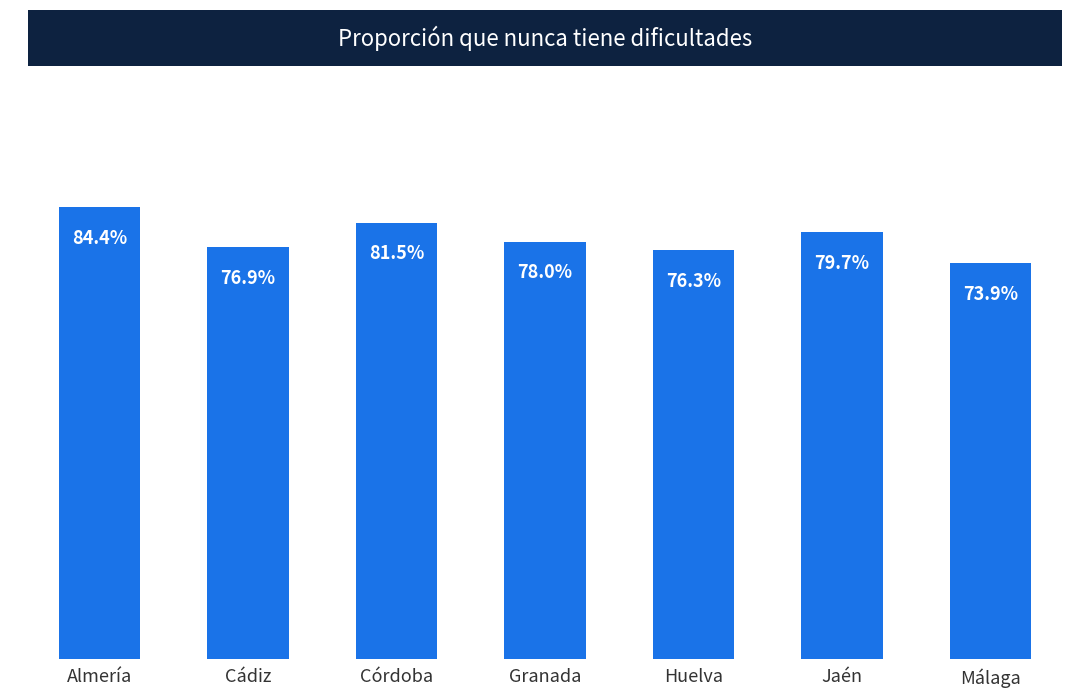

What is the sum of all values?

5.5